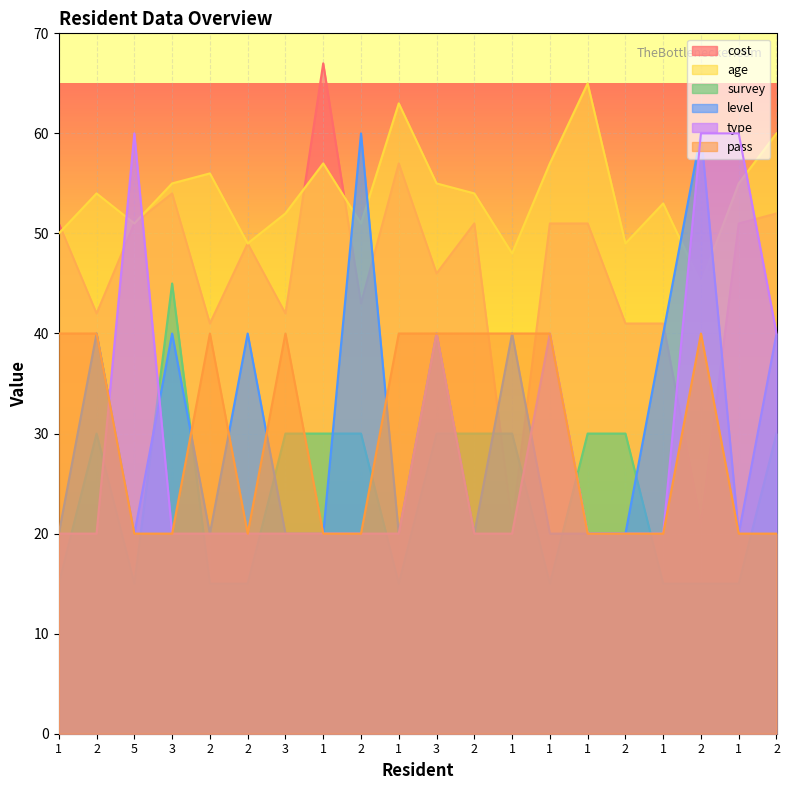

What are all the series names shown in the legend?

cost, age, survey, level, type, pass